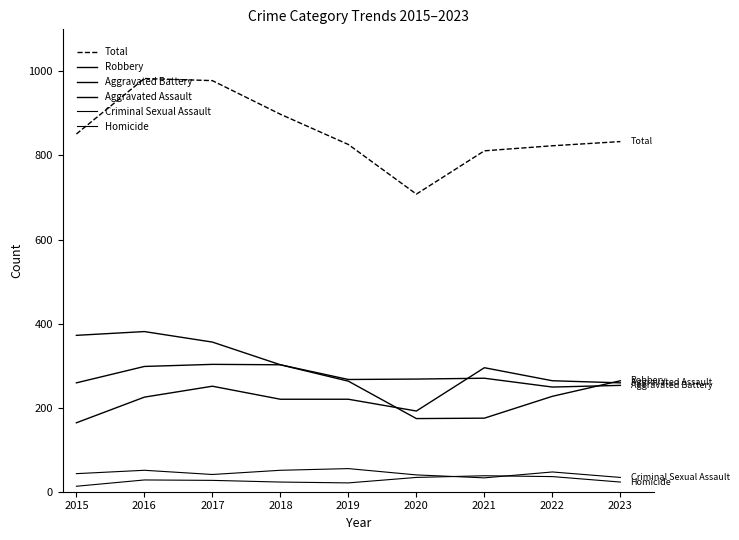

Read the Total value at 2018, to the nearest 10.

900